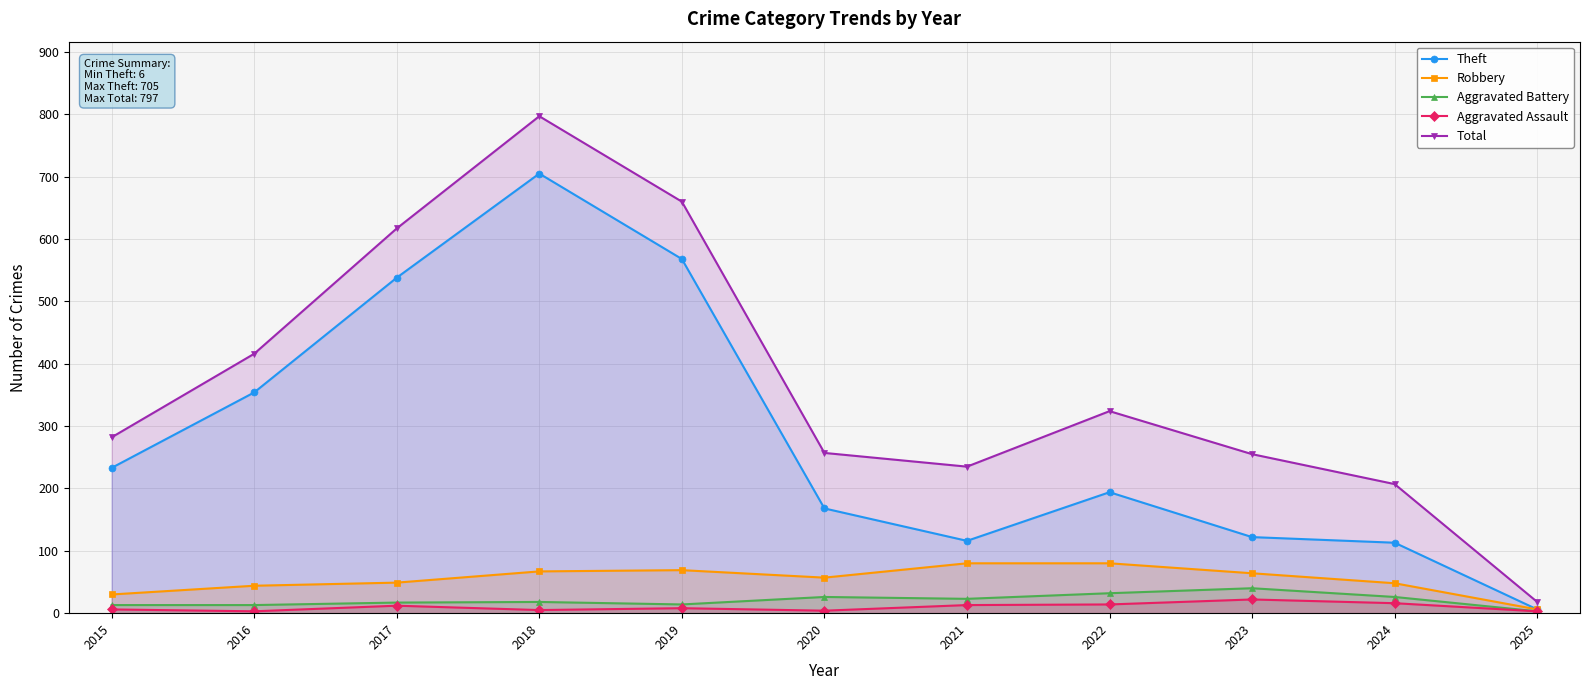

At which label does Theft reach its peak?

2018